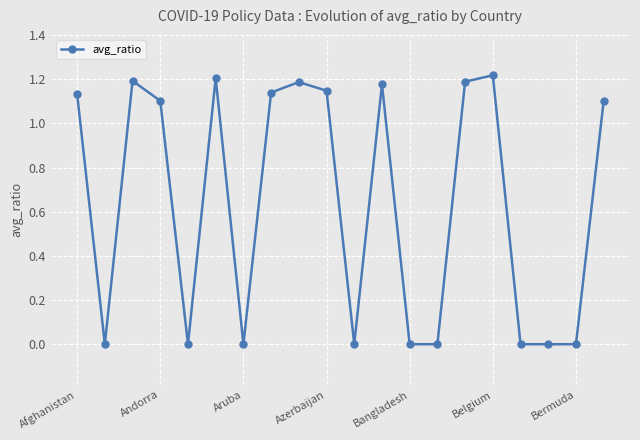

What is the sum of all values?

12.8